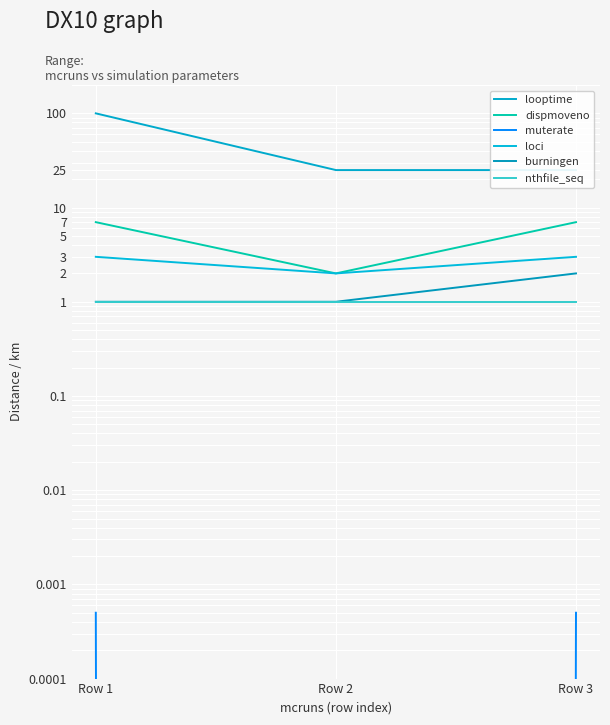

List the labels in order of loci value, largest first.

Row 1, Row 3, Row 2